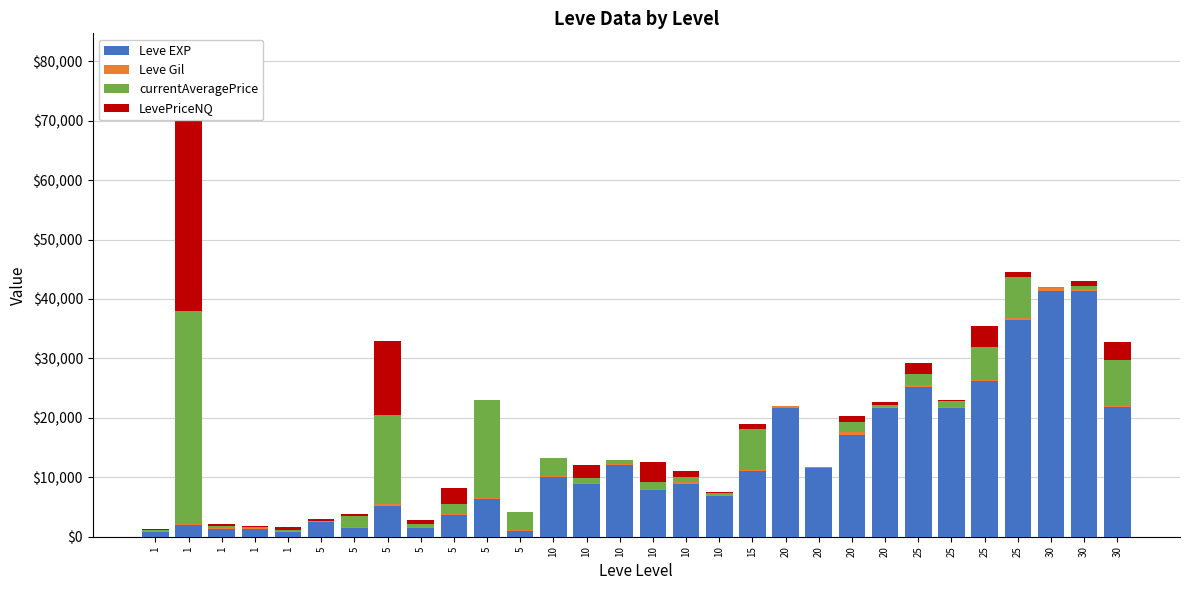

Reading left to right, list all the values displayed in this chart.

Leve EXP: 1=800	1=2040	1=1330	1=1330	1=800	5=2490	5=1420	5=5220	5=1420	5=3600	5=6280	5=980	10=9990	10=8930	10=12030	10=7880	10=8930	10=6880	15=11040	20=21600	20=11560	20=17120	20=21600	25=25250	25=21650	25=26160	25=36390	30=41410	30=41410	30=21740
Leve Gil: 1=113	1=114	1=114	1=115	1=112	5=139	5=169	5=293	5=140	5=170	5=169	5=112	10=191	10=169	10=230	10=168	10=284	10=175	15=230	20=344	20=101	20=485	20=281	25=326	25=229	25=203	25=379	30=372	30=296	30=175
currentAveragePrice: 1=234	1=35742	1=325	1=223	1=161	5=76	5=1952	5=14990	5=616	5=1669	5=16500	5=3000	10=3000	10=742	10=600	10=1235	10=862	10=290	15=6875	20=0	20=0	20=1670	20=195	25=1730	25=930	25=5508	25=6875	30=146	30=476	30=7833
LevePriceNQ: 1=234	1=35742	1=325	1=136	1=506	5=218	5=353	5=12491	5=616	5=2823	5=0	5=0	10=0	10=2227	10=0	10=3207	10=925	10=259	15=833	20=0	20=0	20=1051	20=585	25=1835	25=220	25=3500	25=833	30=154	30=789	30=2998